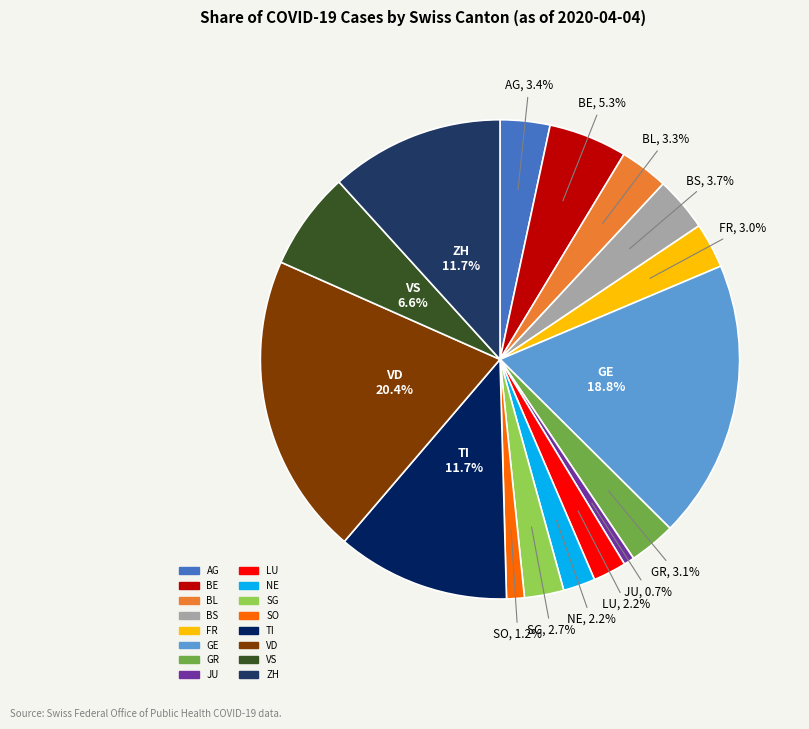

Does VD represent more than half of the total?

No